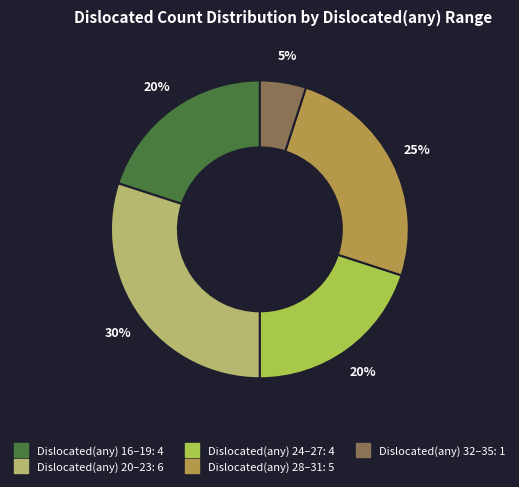

Does any single category account for the majority?

No